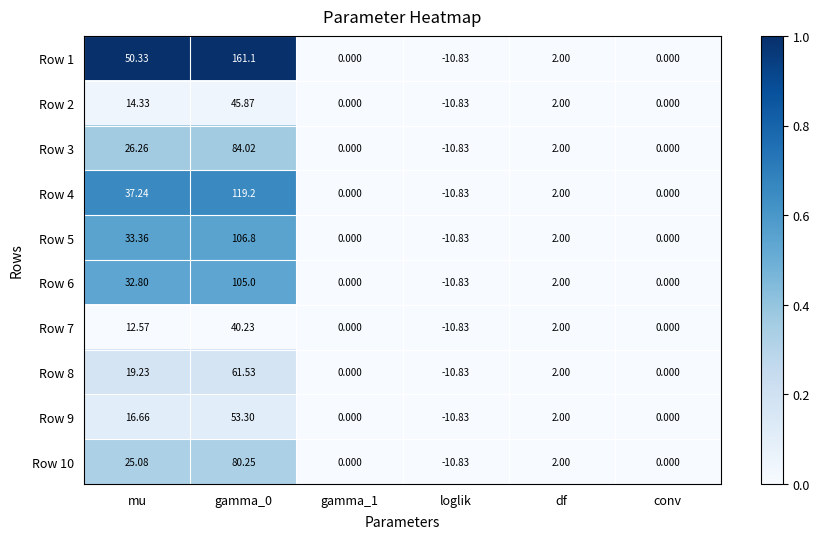

At which label is Row 7 closest to 14?

mu